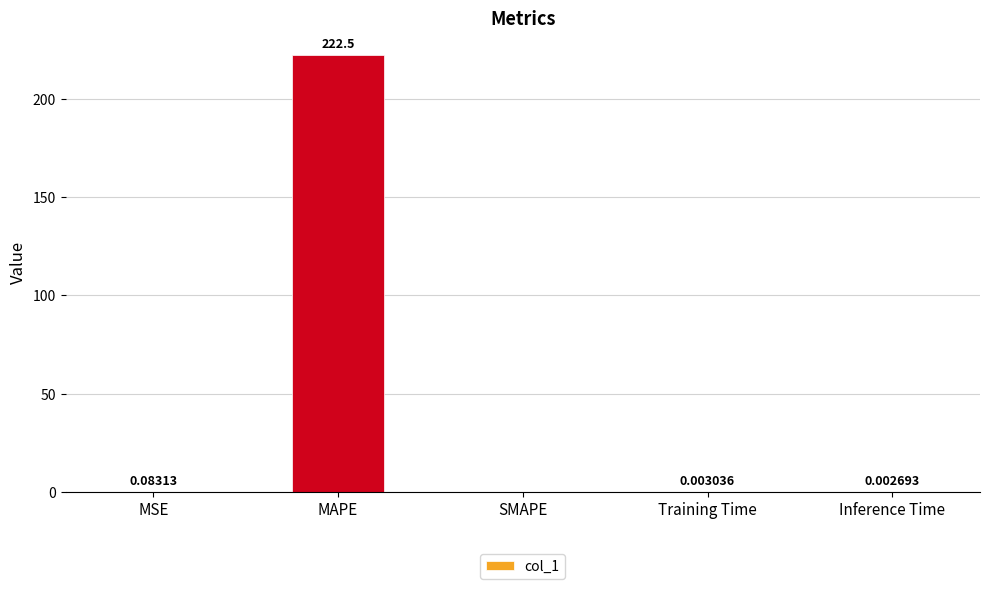

Which category has the highest value across all series?

MAPE